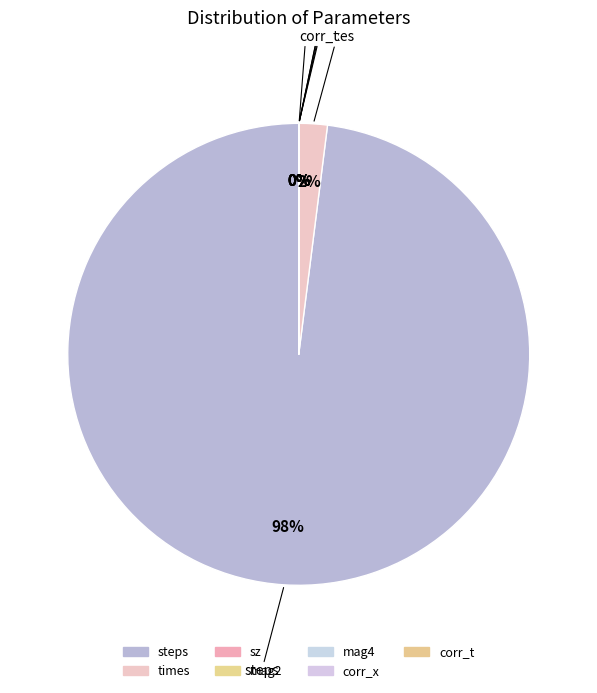

Approximately how many times larger is the value at corr_t compared to mag2?

1.0